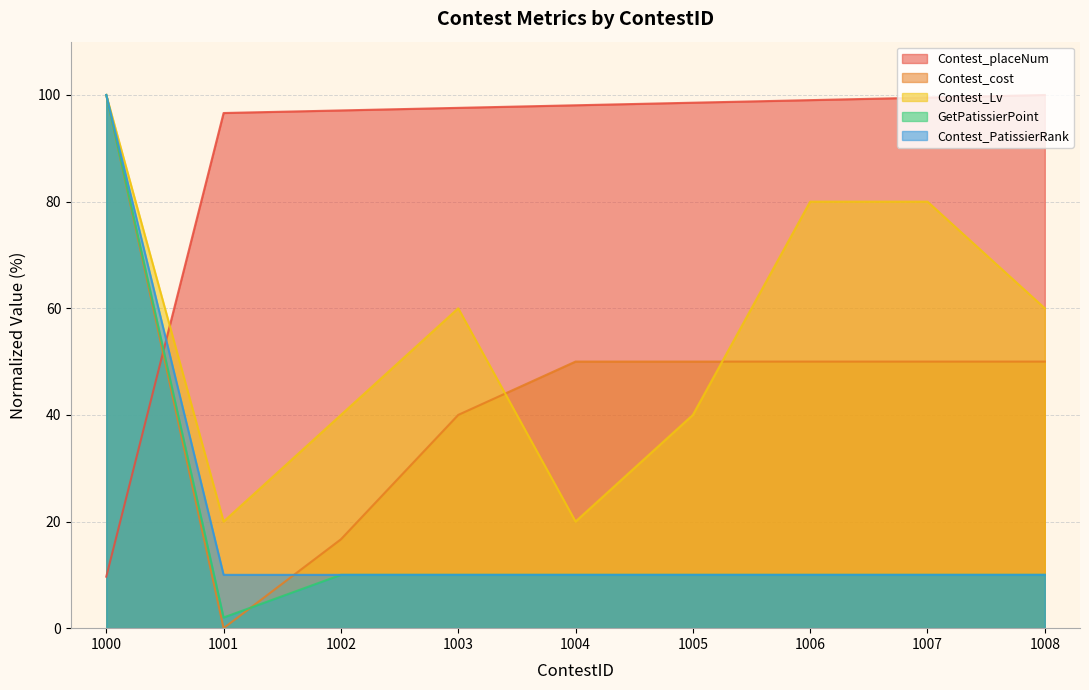

At which label does Contest_PatissierRank reach its peak?

1000